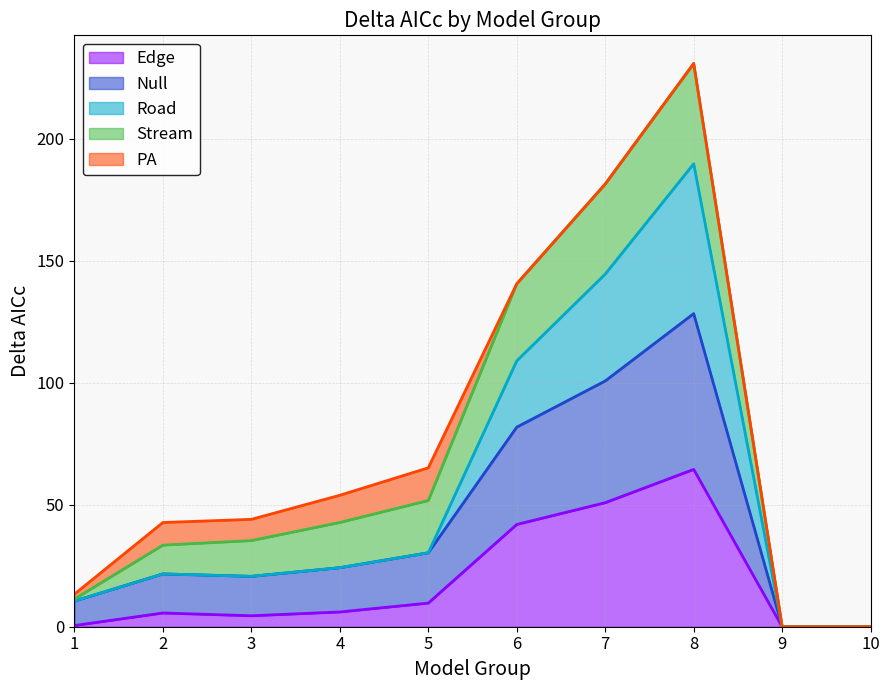

What position from the left is 2.0?

2